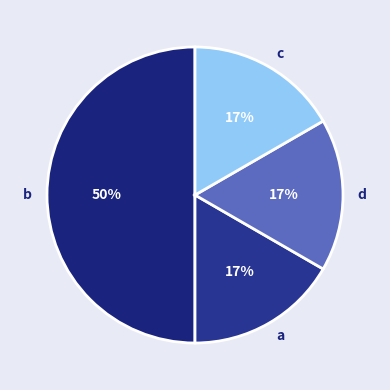

Does a account for over 50% of the chart?

No